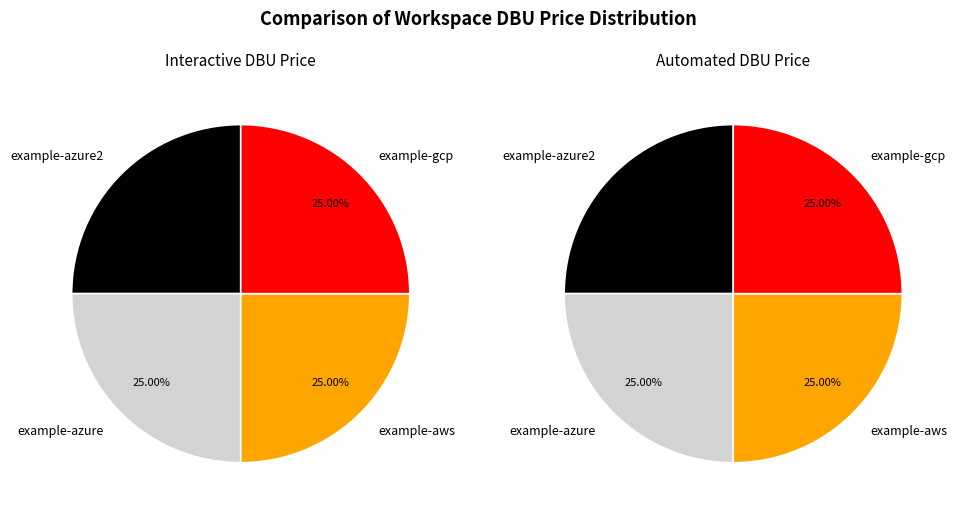

Between example-gcp and example-azure2, which is larger?

example-gcp